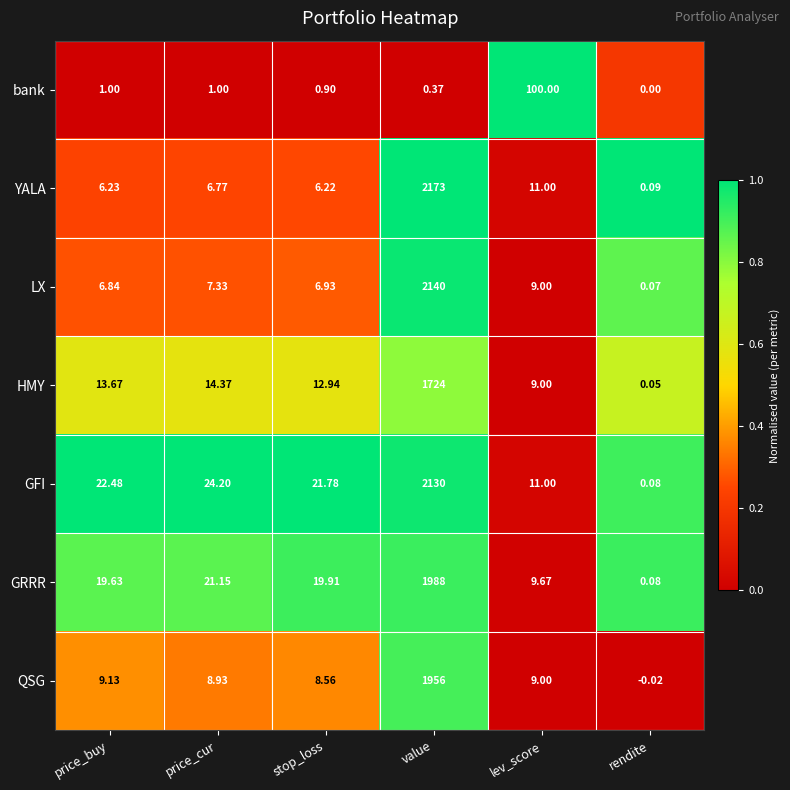

Which series changed the most between lev_score and rendite?

bank